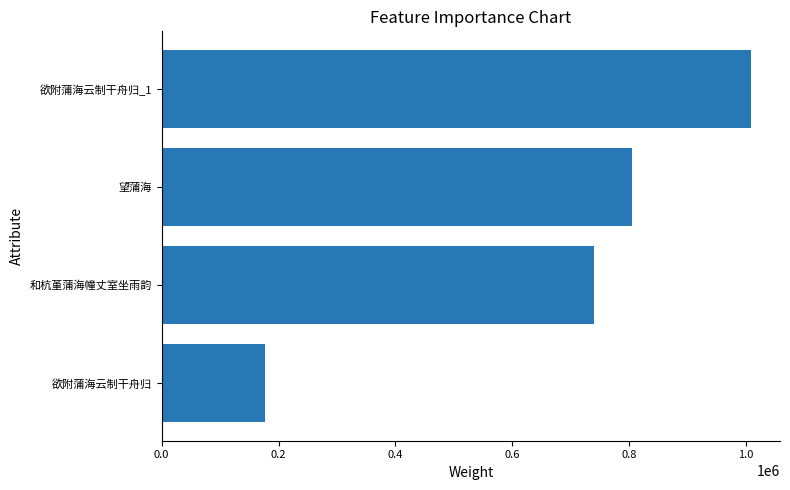

At which label is the value closest to 592254?

和杭堇蒲海幢丈室坐雨韵